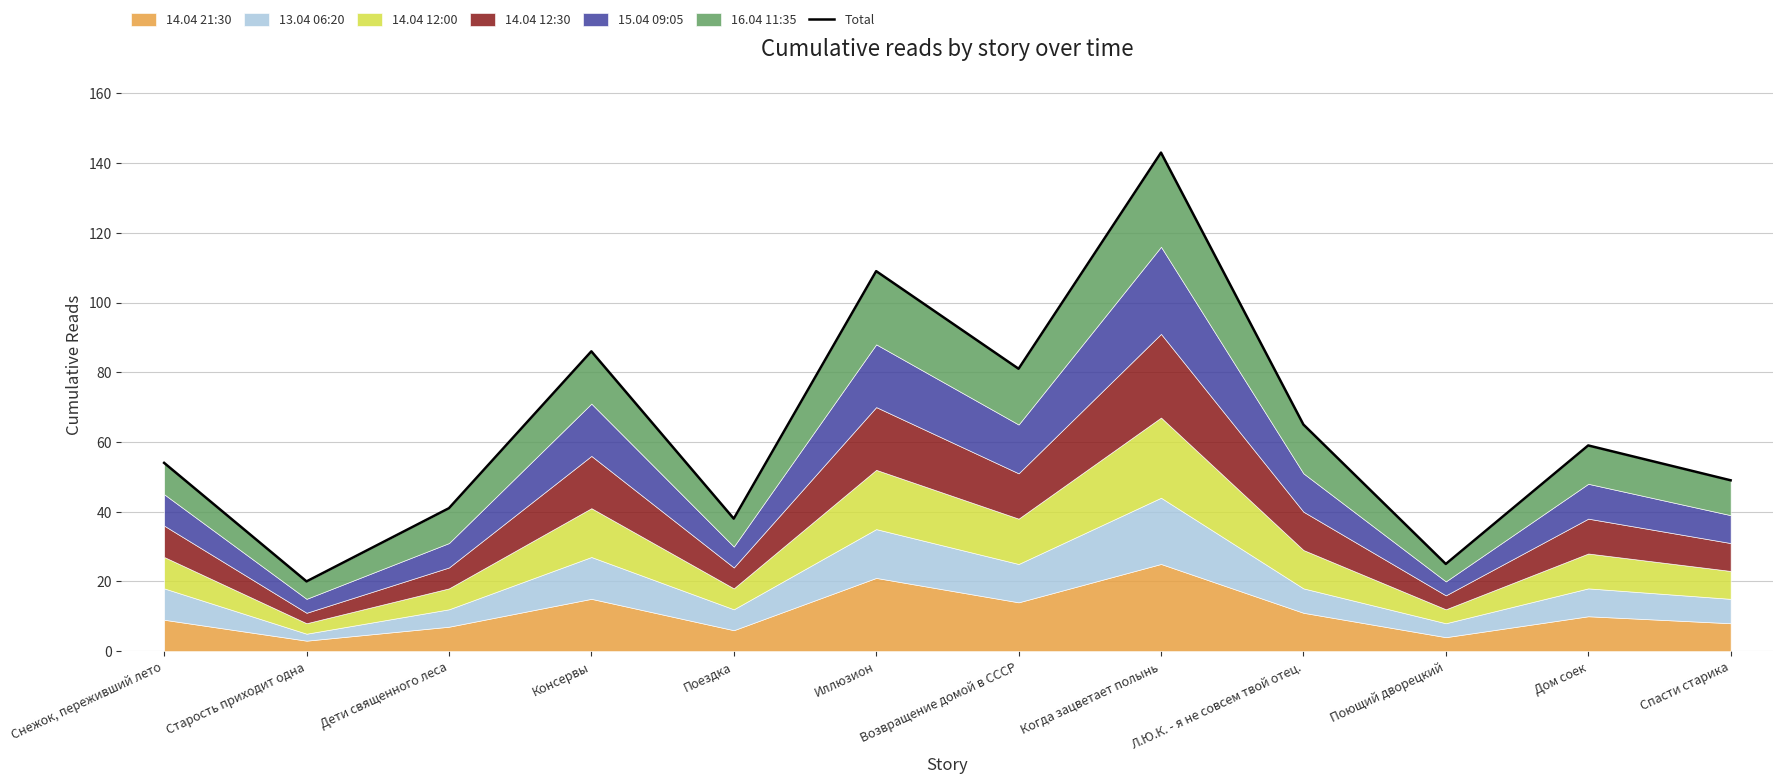

Is it true that the value at Дети священного леса is 41?

True